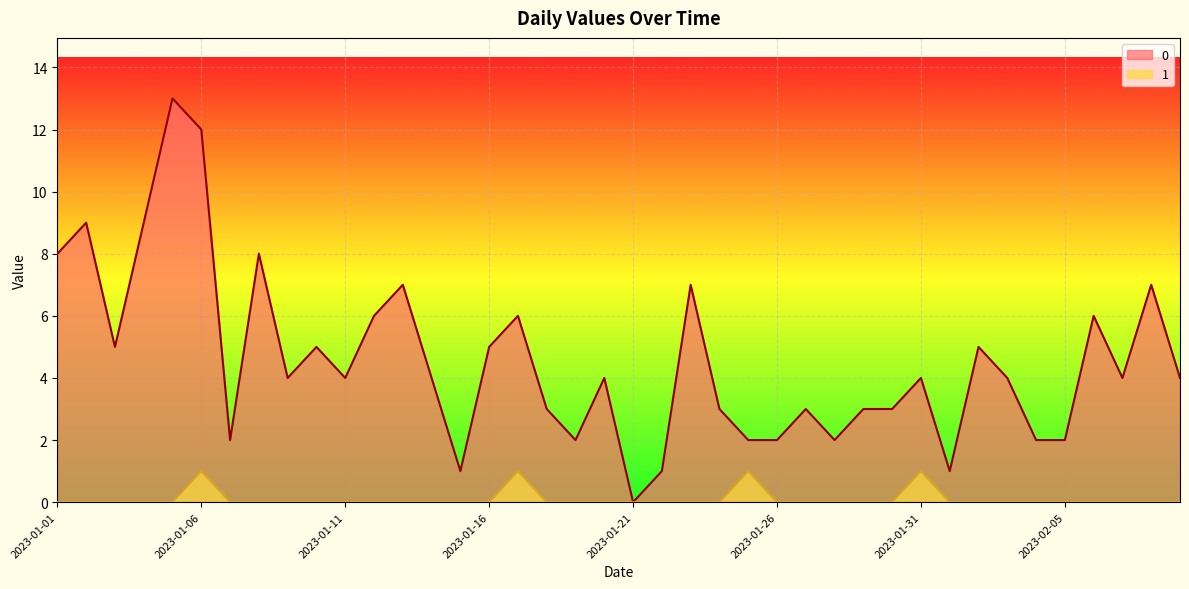

At which category does the chart reach its minimum across all series?

2023-01-21